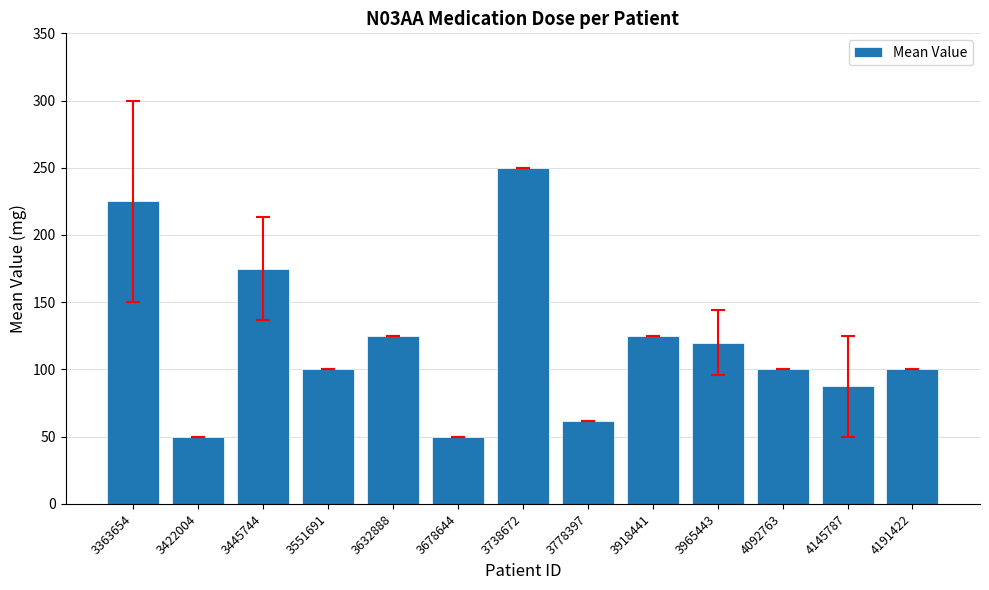

How many bars are there in total?

13